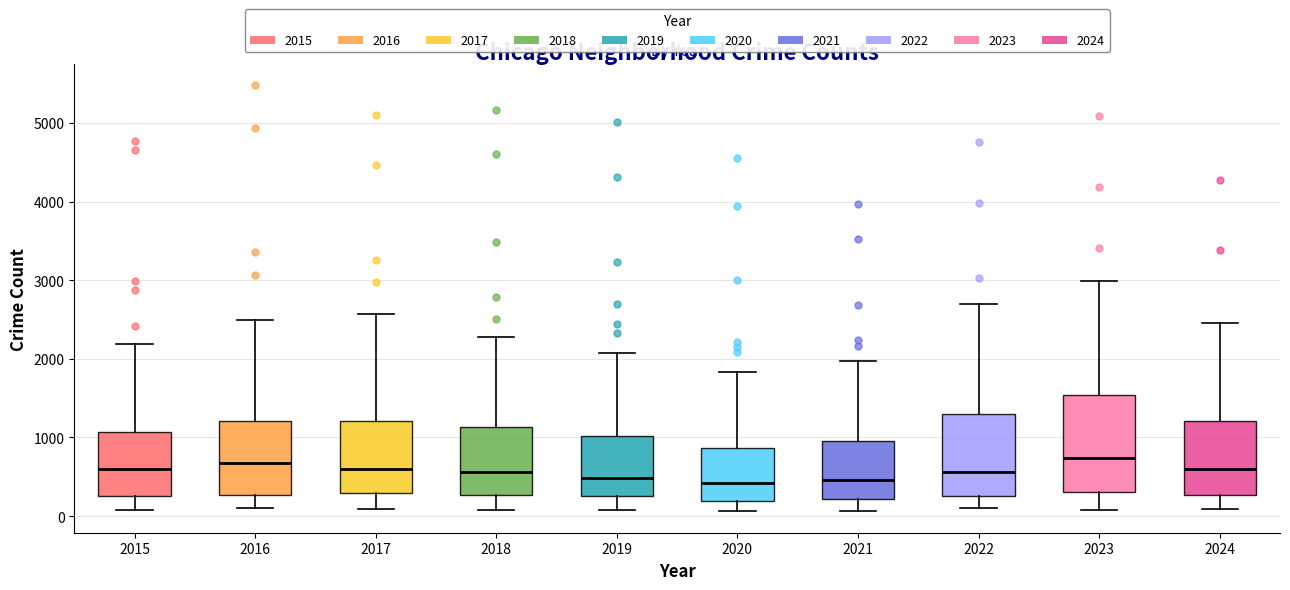

Which box is the tallest, from its lower edge to its upper edge?

2023